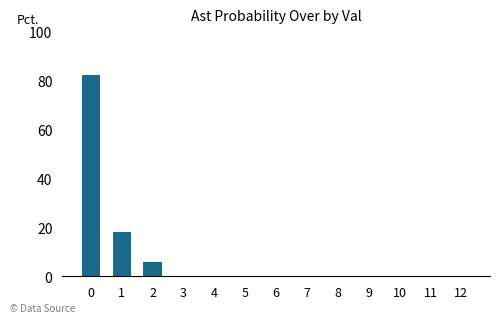

Between 1 and 10, which is larger?

1